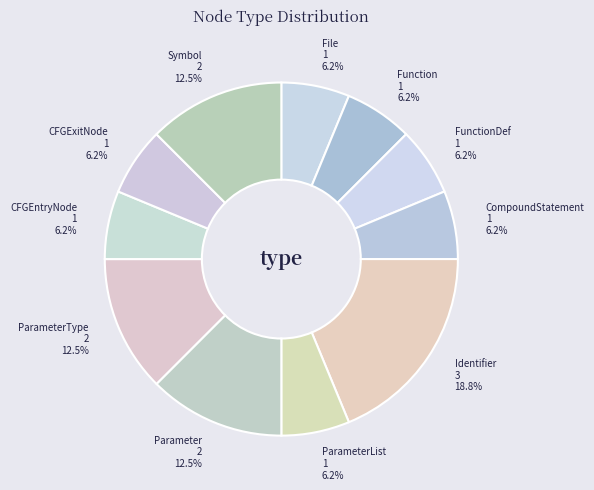

Is it true that File is 6% of the pie?

True